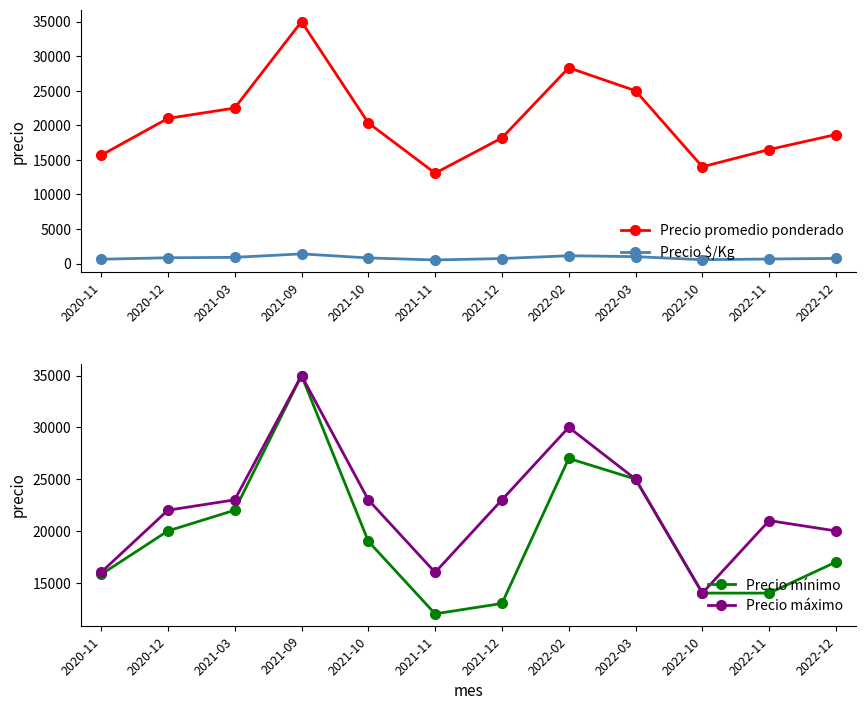

What value does the Precio promedio ponderado series have at 2021-10, to the nearest 10?

20350